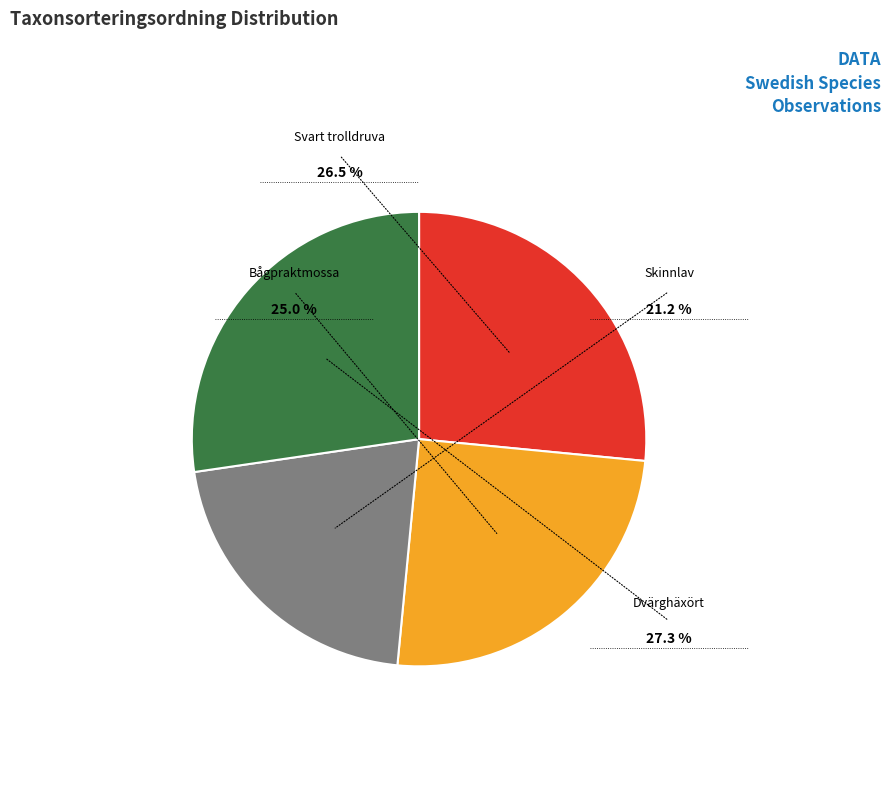

Which slice is the largest?

Dvärghäxört